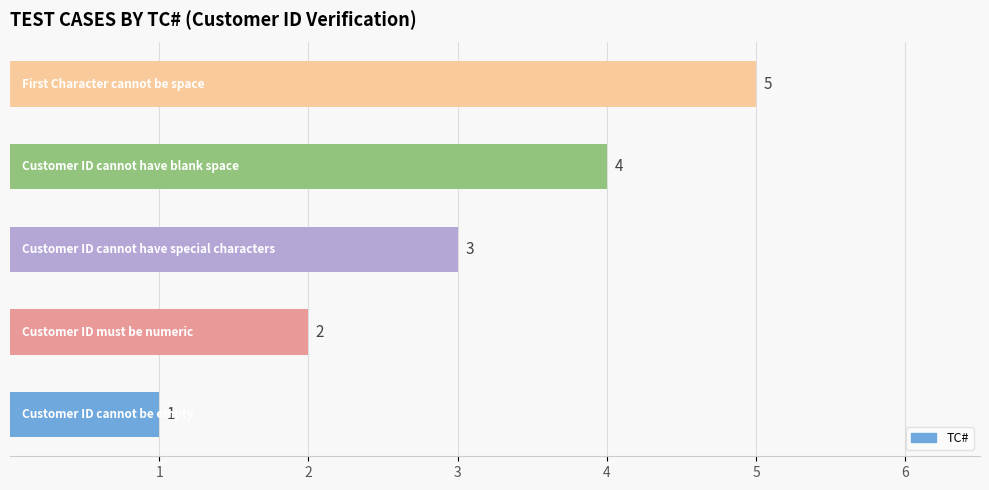

What is the maximum value shown in the chart?

5